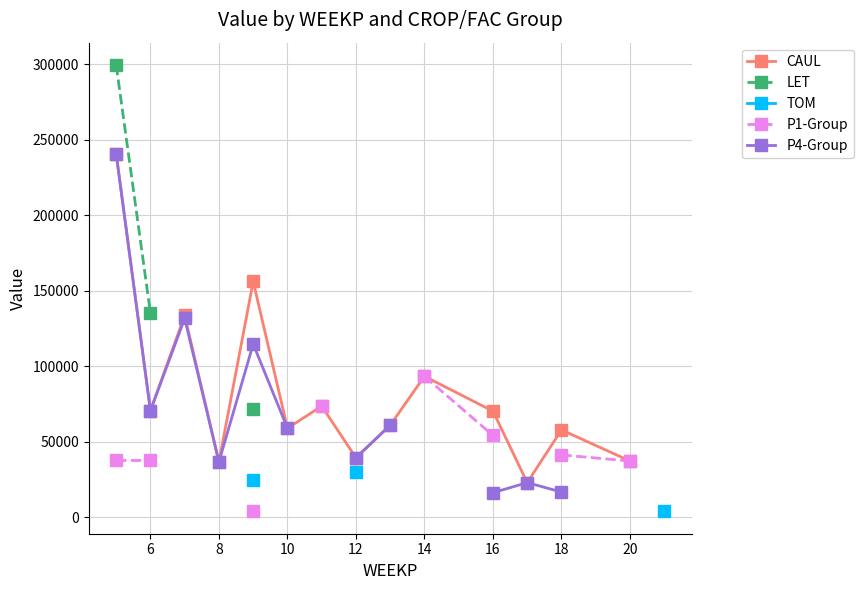

Does the chart have visible grid lines?

Yes